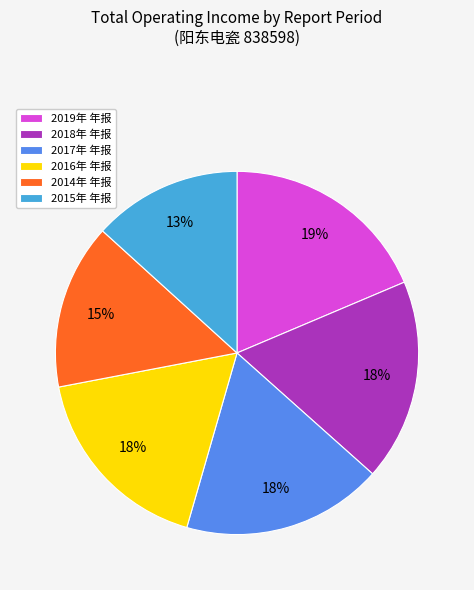

Which category has the biggest portion of the pie?

2019年 年报